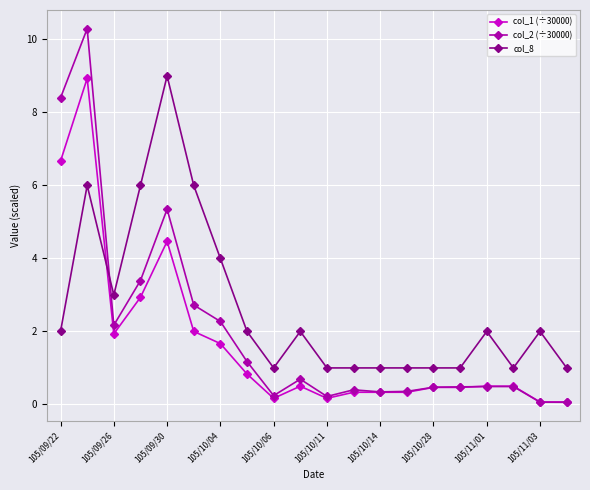

What is the difference between the maximum and minimum values in the col_8 series?

8.0